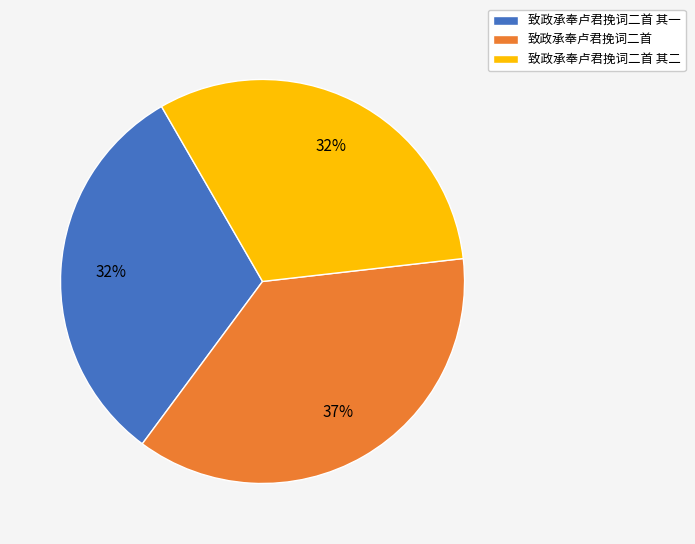

Do 致政承奉卢君挽词二首 and 致政承奉卢君挽词二首 其一 together represent more than half of the pie?

Yes